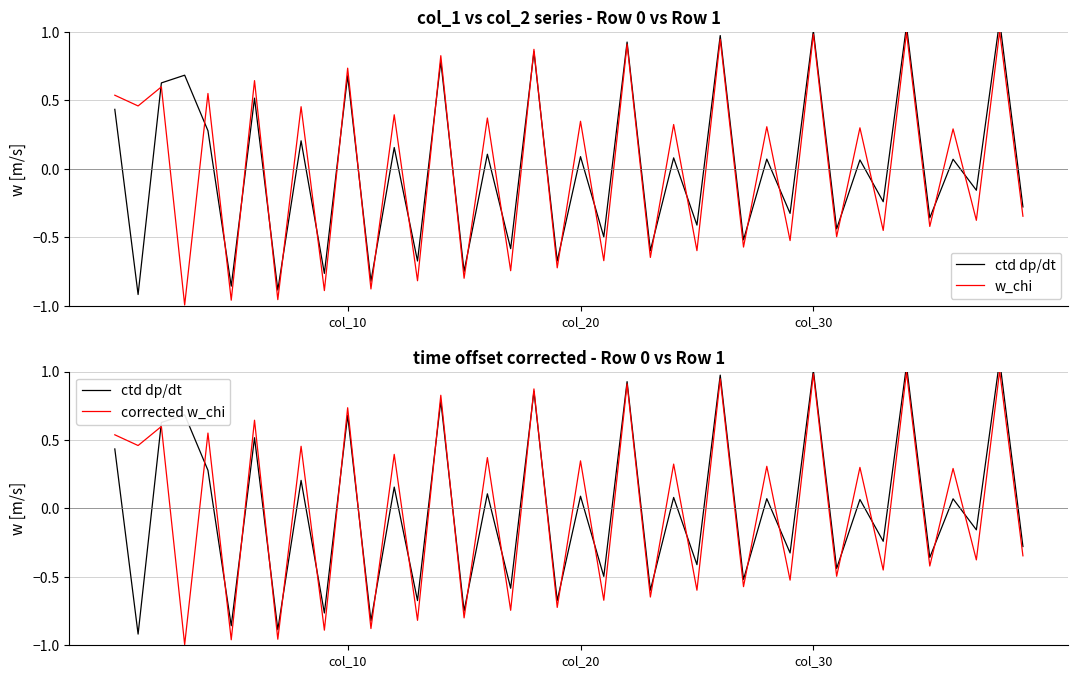

Which has a higher value, 18 or 9?

18